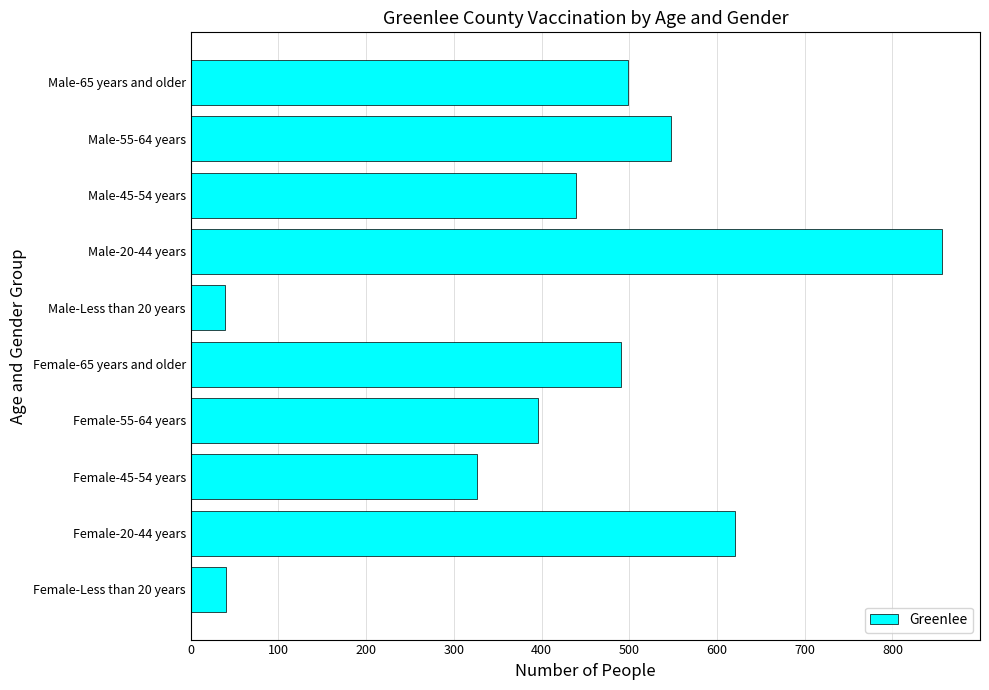

What is the minimum value shown in the chart?

39